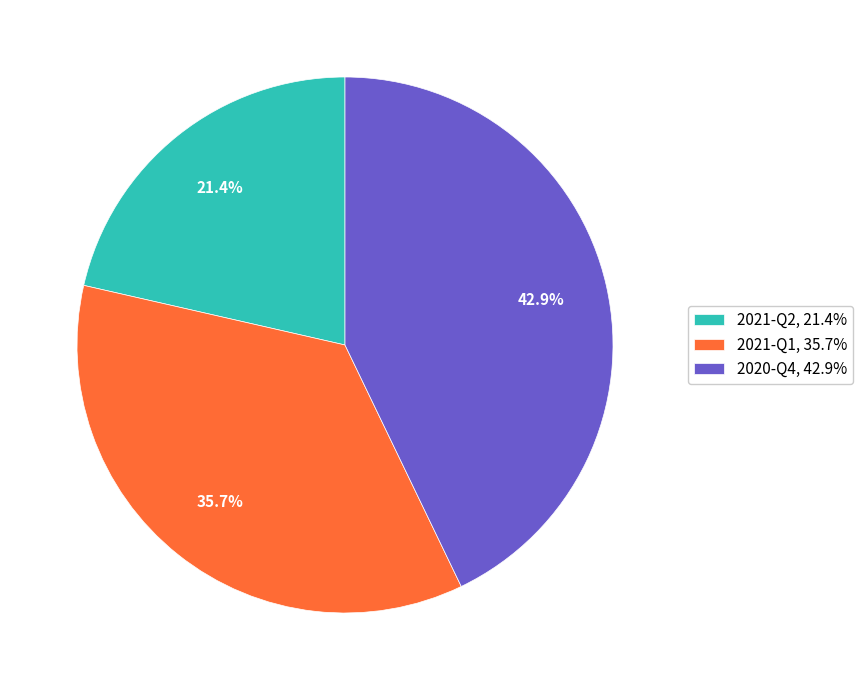

Is there any slice that represents more than half of the pie?

No